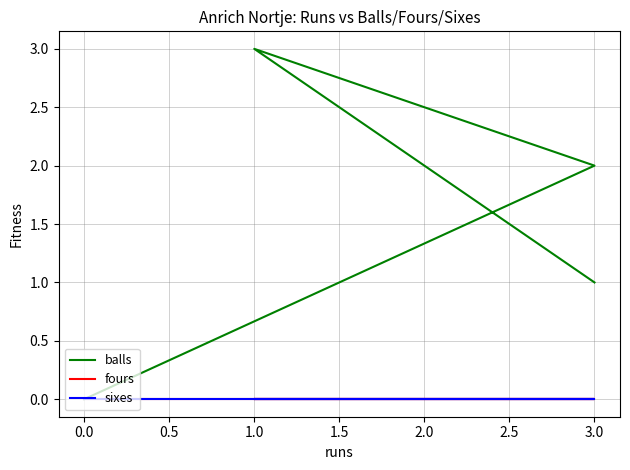

What is the sum of all balls values?

6